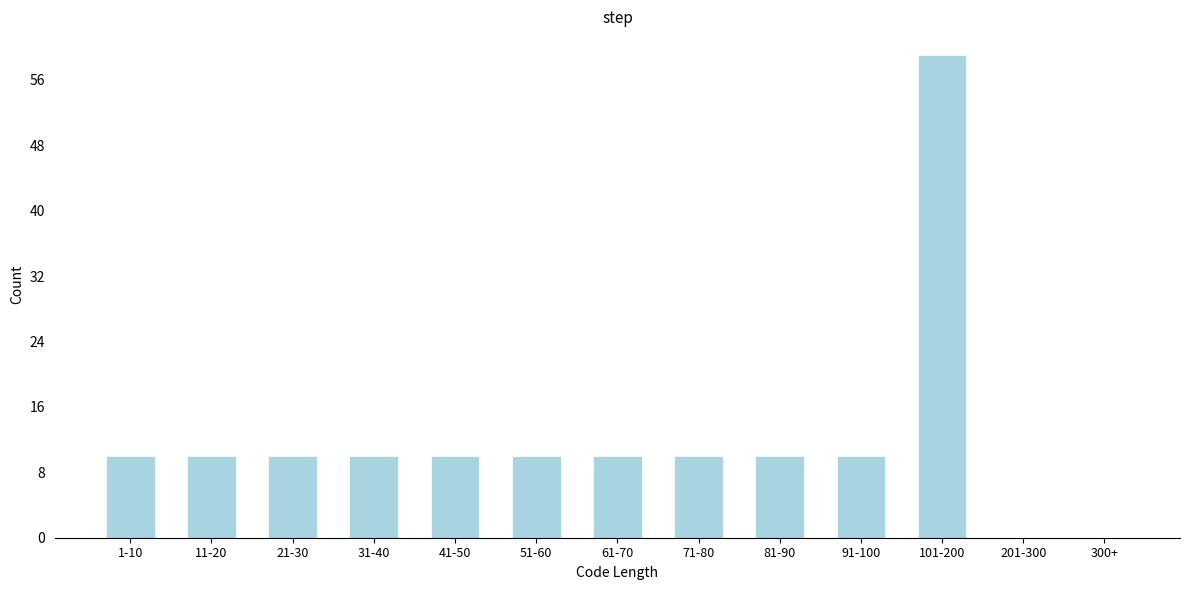

Reading right to left, what are all the values shown in this chart?

300+=0	201-300=0	101-200=59	91-100=10	81-90=10	71-80=10	61-70=10	51-60=10	41-50=10	31-40=10	21-30=10	11-20=10	1-10=10